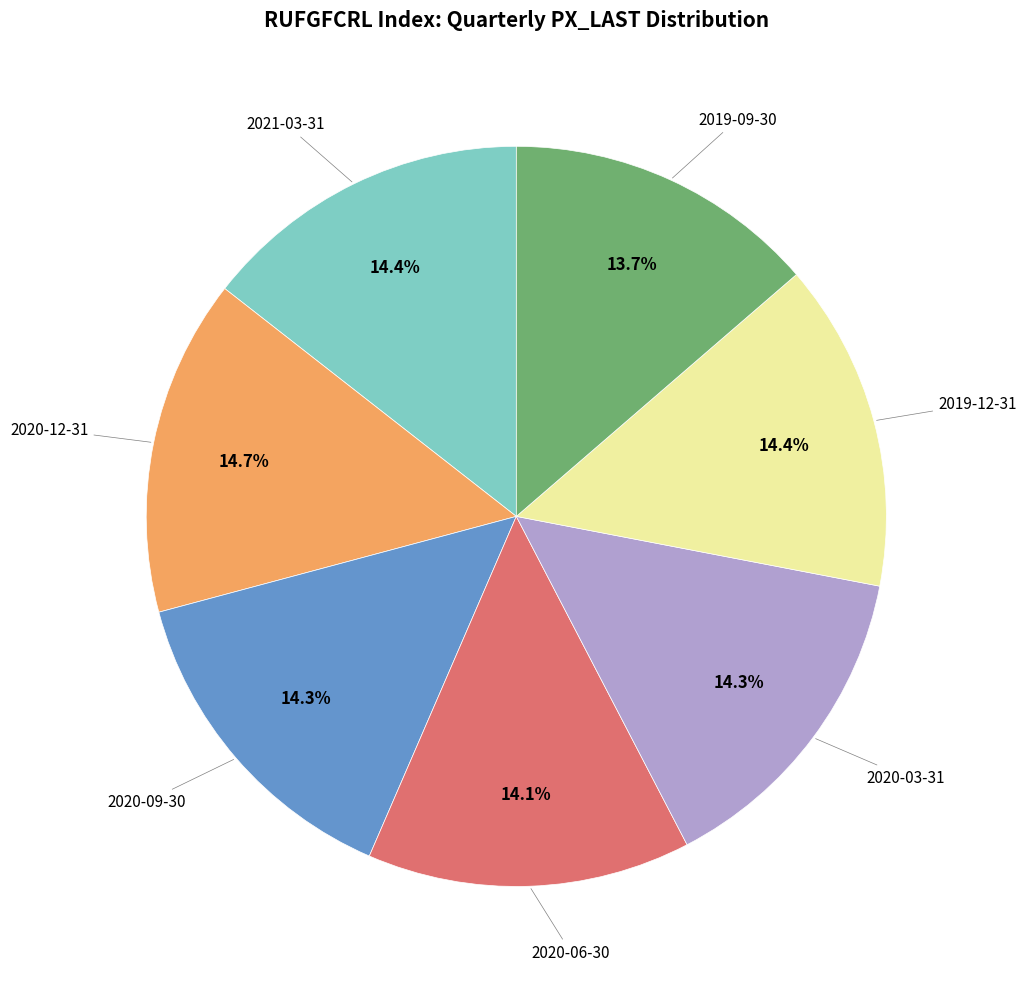

Does 2020-06-30 represent more than half of the total?

No